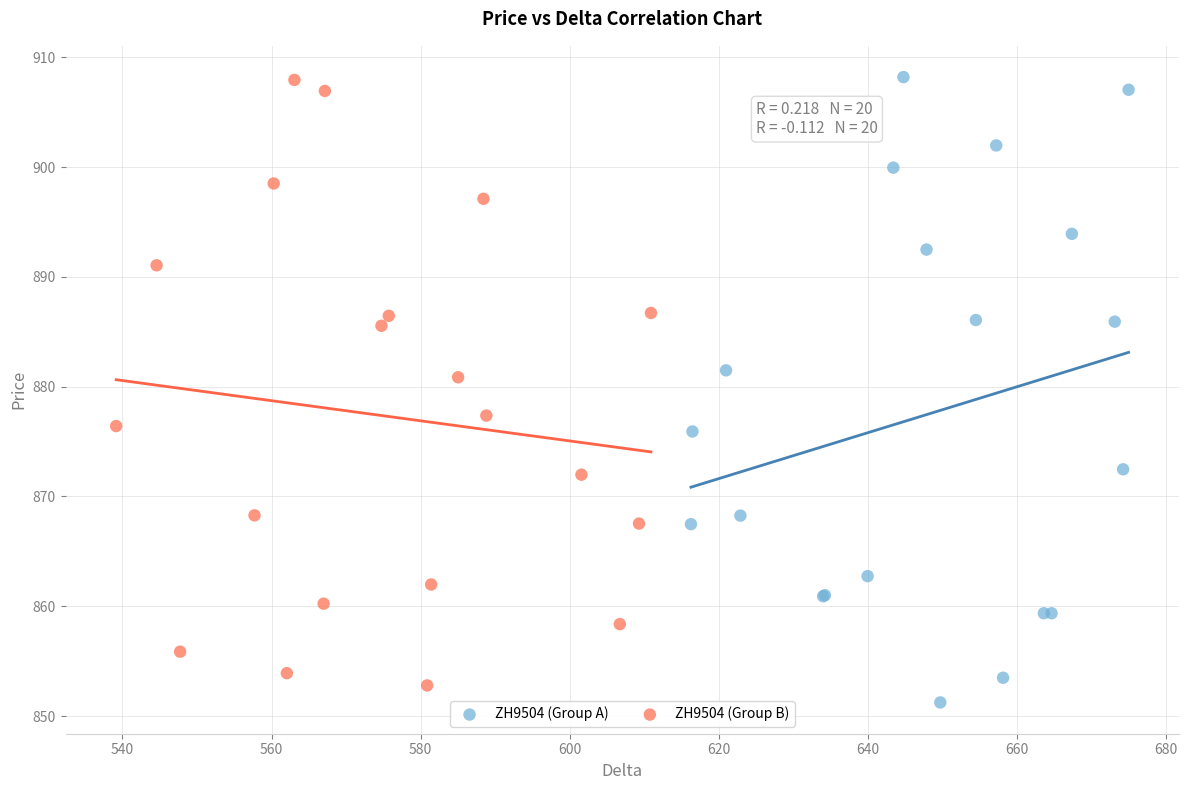

Which series has the largest Y range (max minus min)?

ZH9504 (Group A)